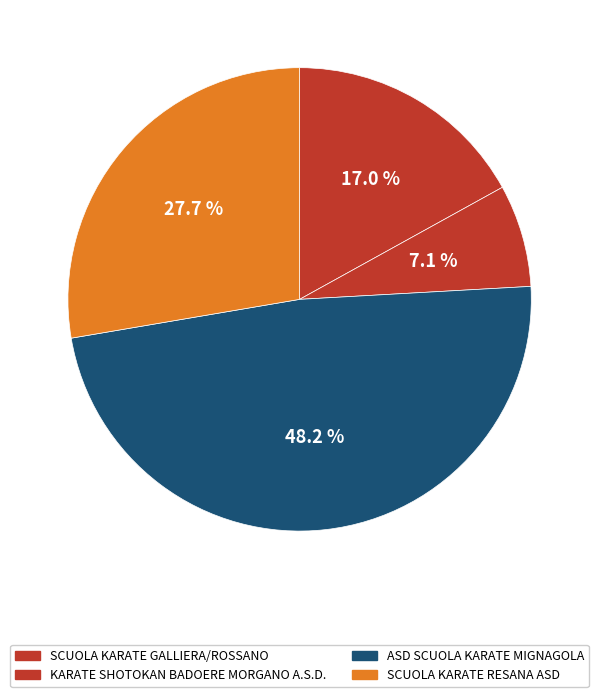

How many segments does this pie chart have?

4